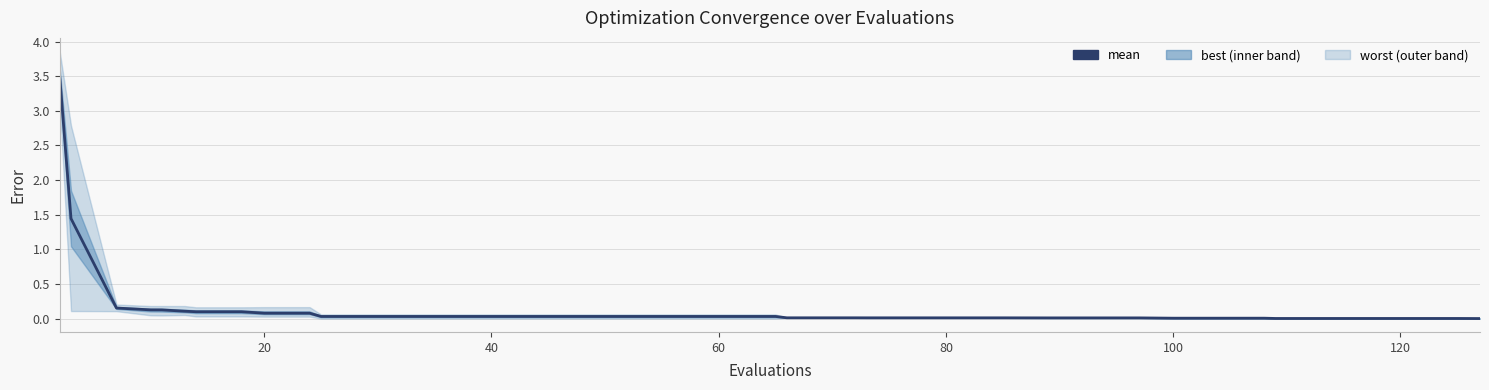

What is the average value?

0.2